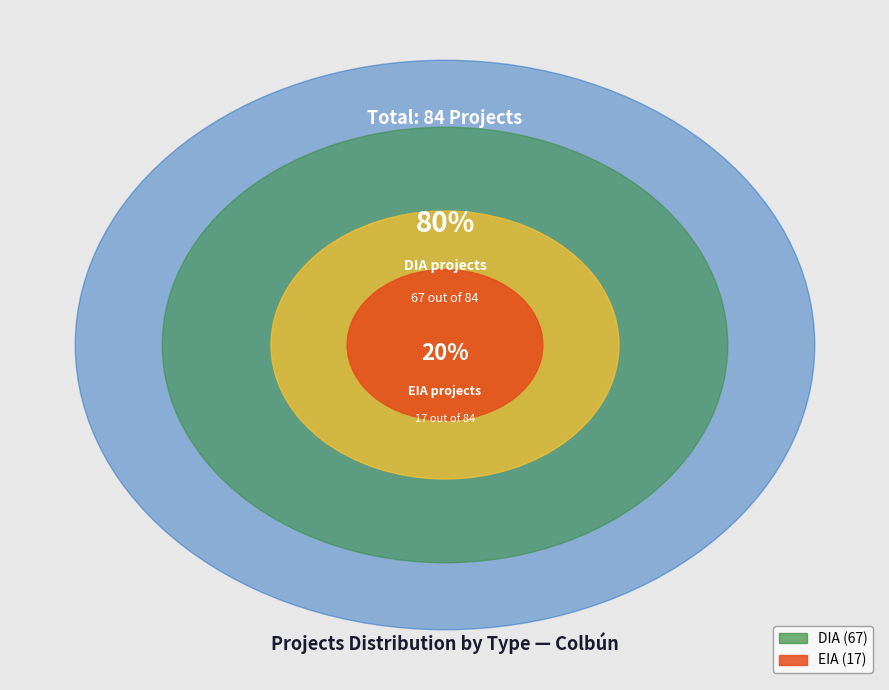

To the nearest percent, what portion does EIA represent?

20%